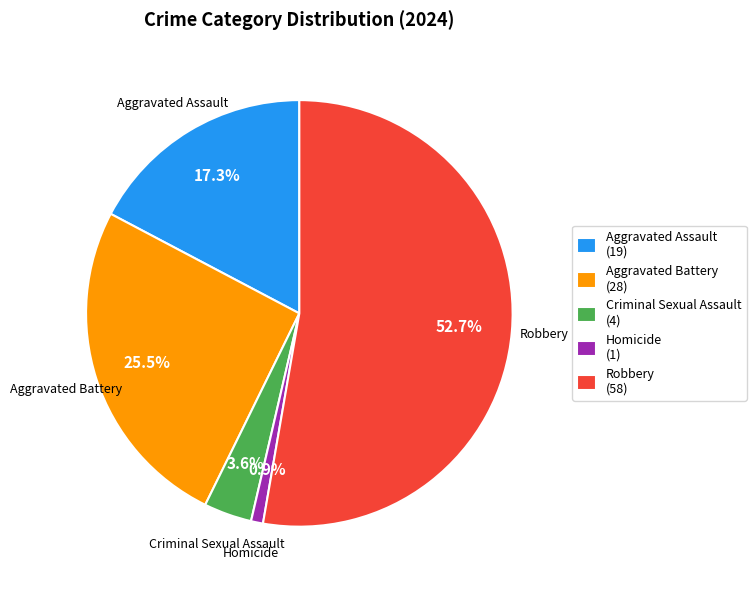

To the nearest percent, what is the difference between the Homicide and Aggravated Battery slice percentages?

25%